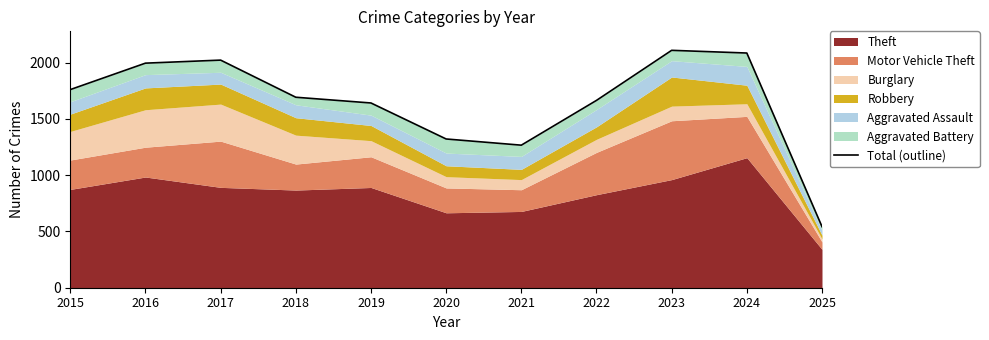

What is the minimum value shown in the chart?

543